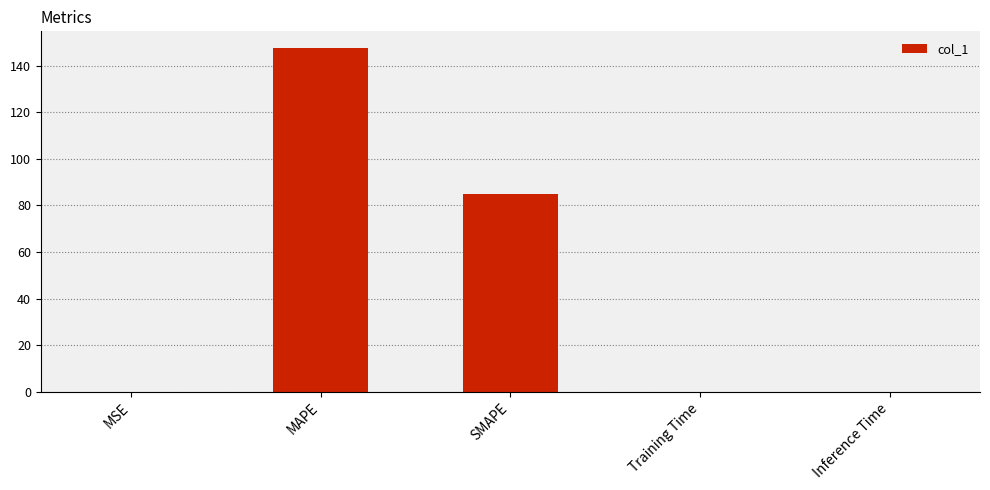

Is it true that the value at SMAPE is 114.8?

False